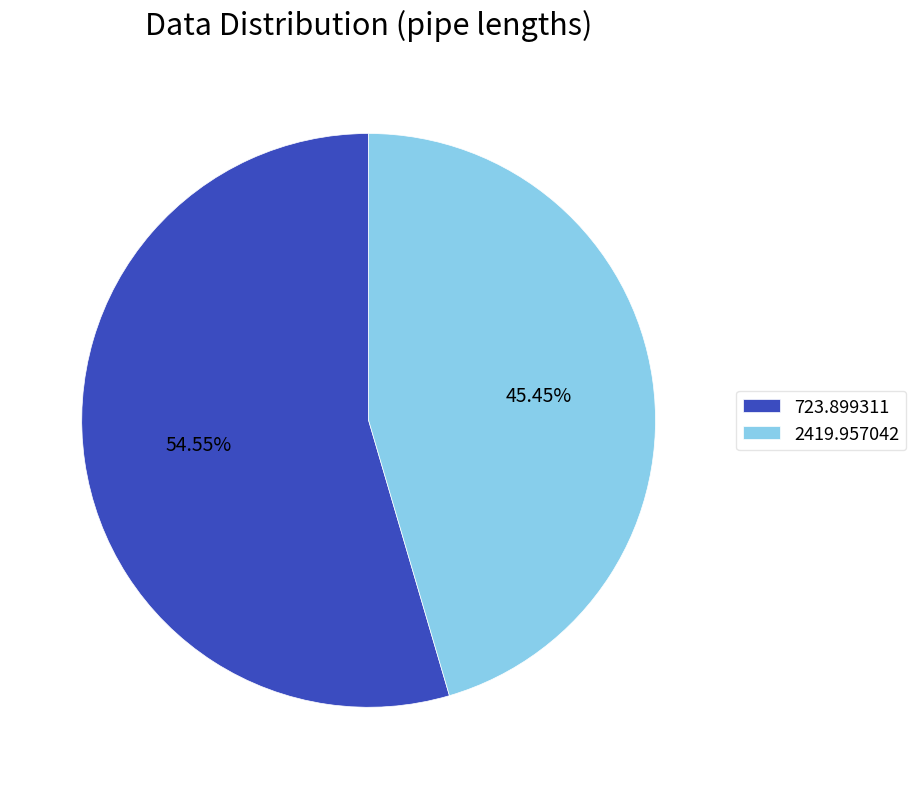

Count the number of slices in the pie.

2